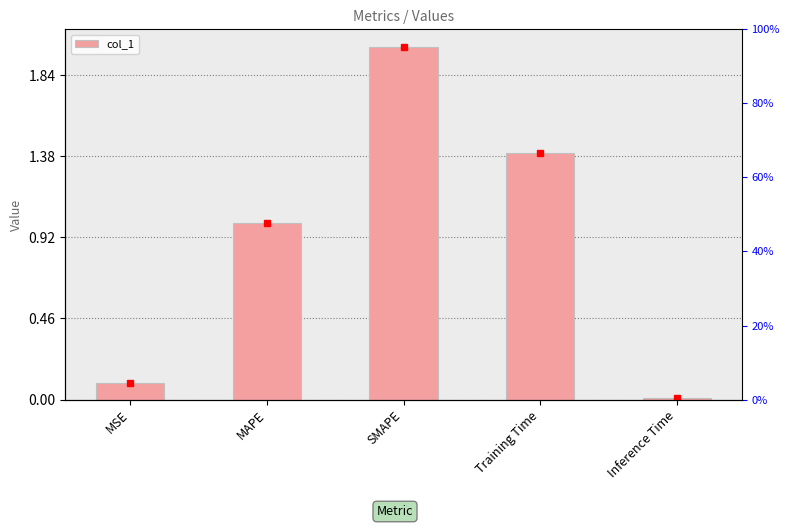

What is the difference between the values at MSE and SMAPE?

1.9